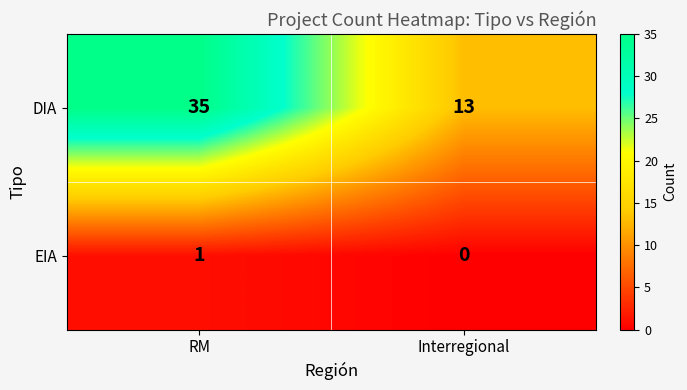

What is the maximum value shown in the chart?

35